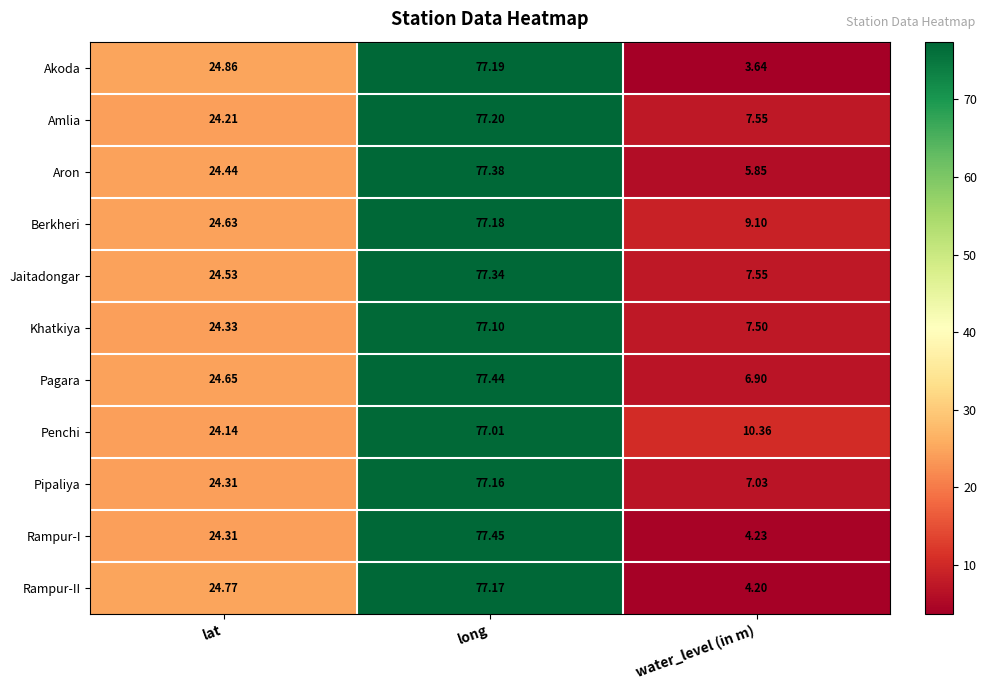

Rank the series by their maximum value, from lowest to highest.

Penchi, Khatkiya, Pipaliya, Rampur-II, Berkheri, Akoda, Amlia, Jaitadongar, Aron, Pagara, Rampur-I